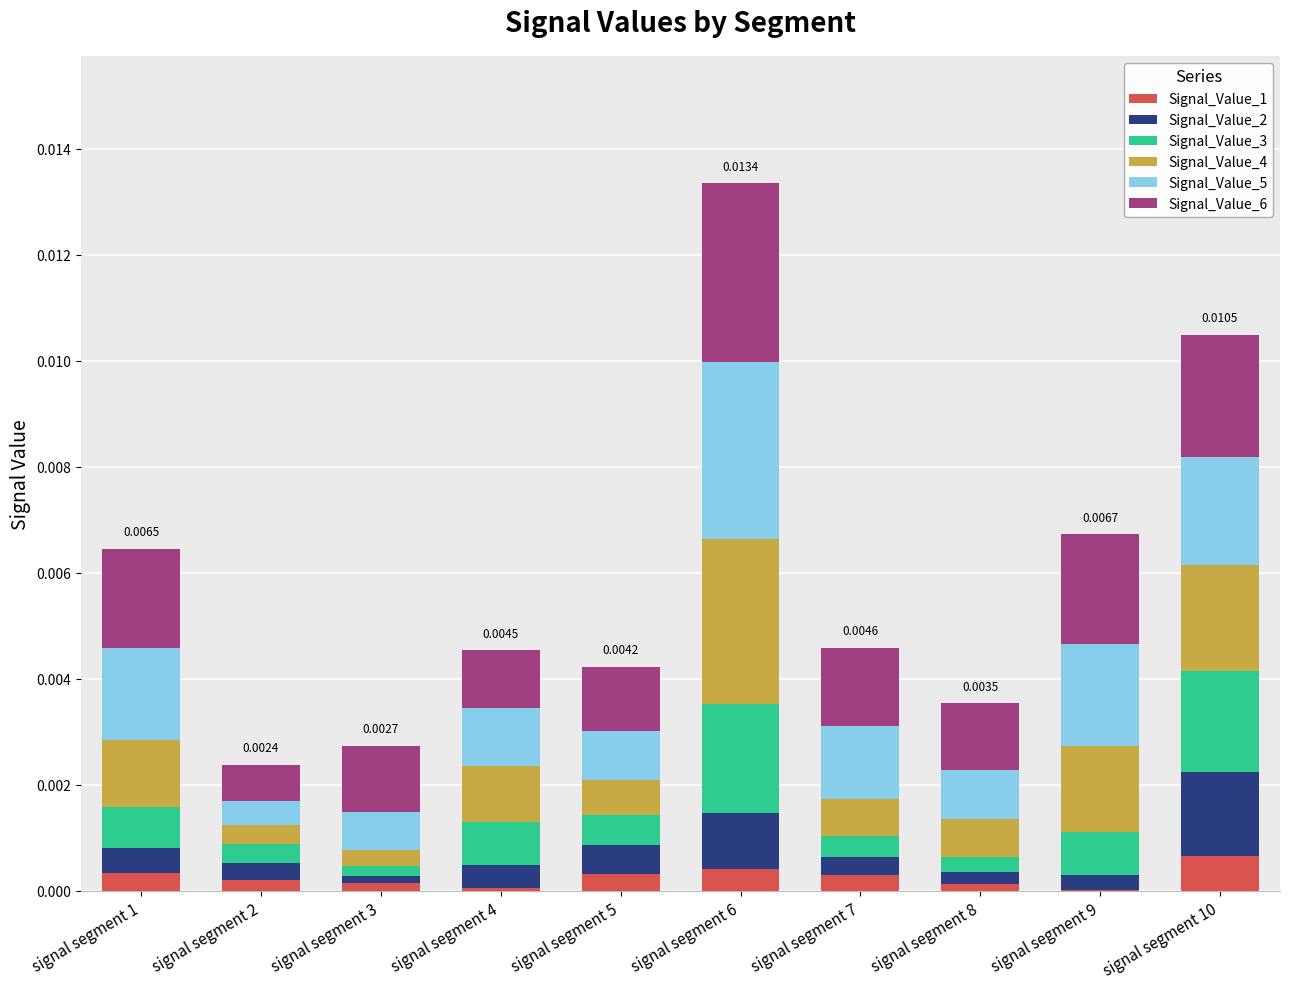

At which category is the sum across all series the highest?

signal segment 6